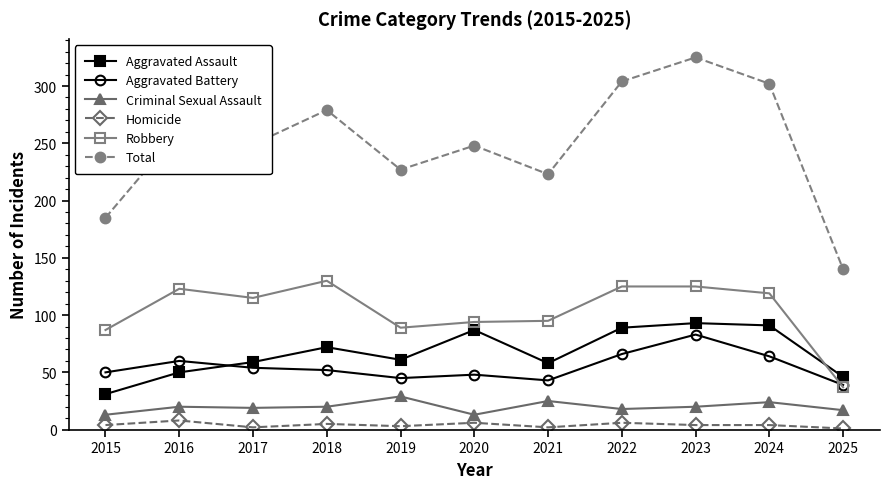

Between 2021 and 2024, which series saw the biggest shift?

Total